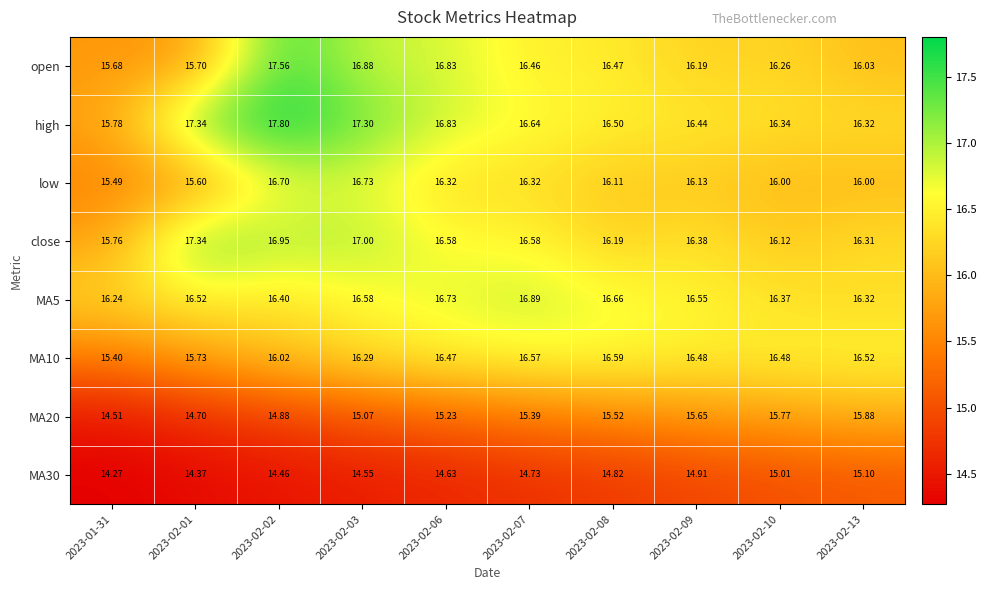

Which series has the largest total across all categories?

high